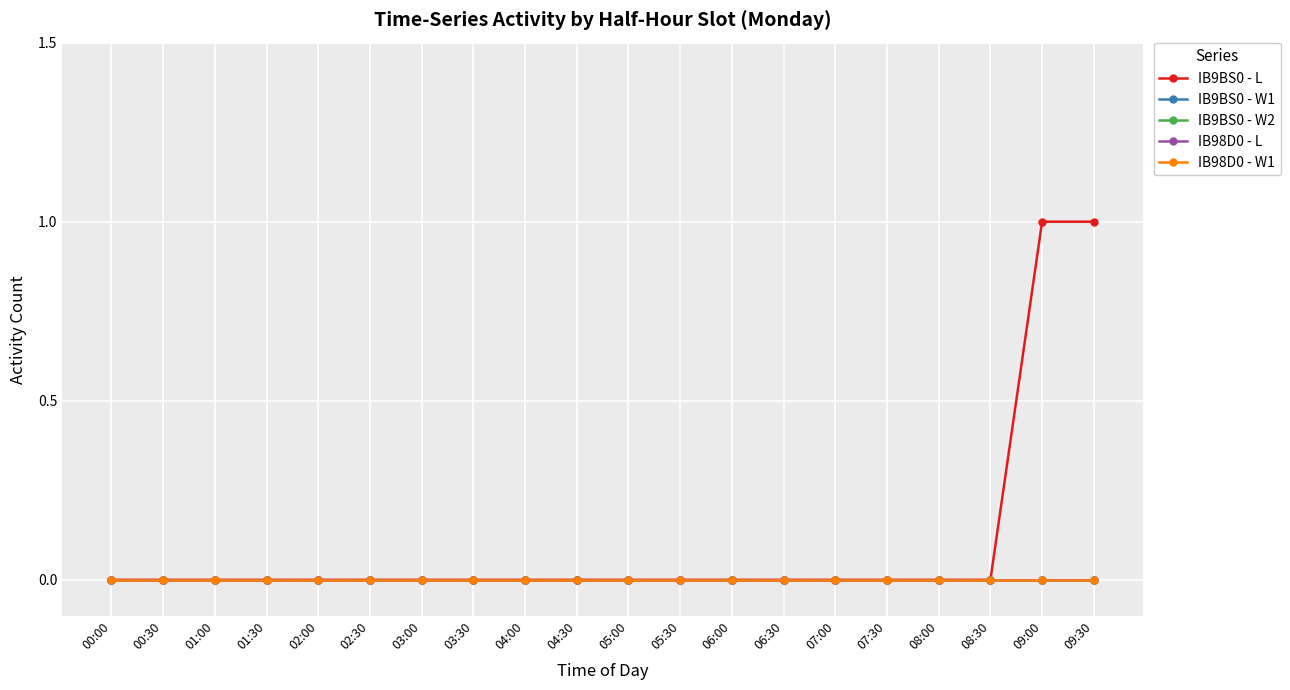

Which has a higher value, 08:00 or 09:30?

09:30